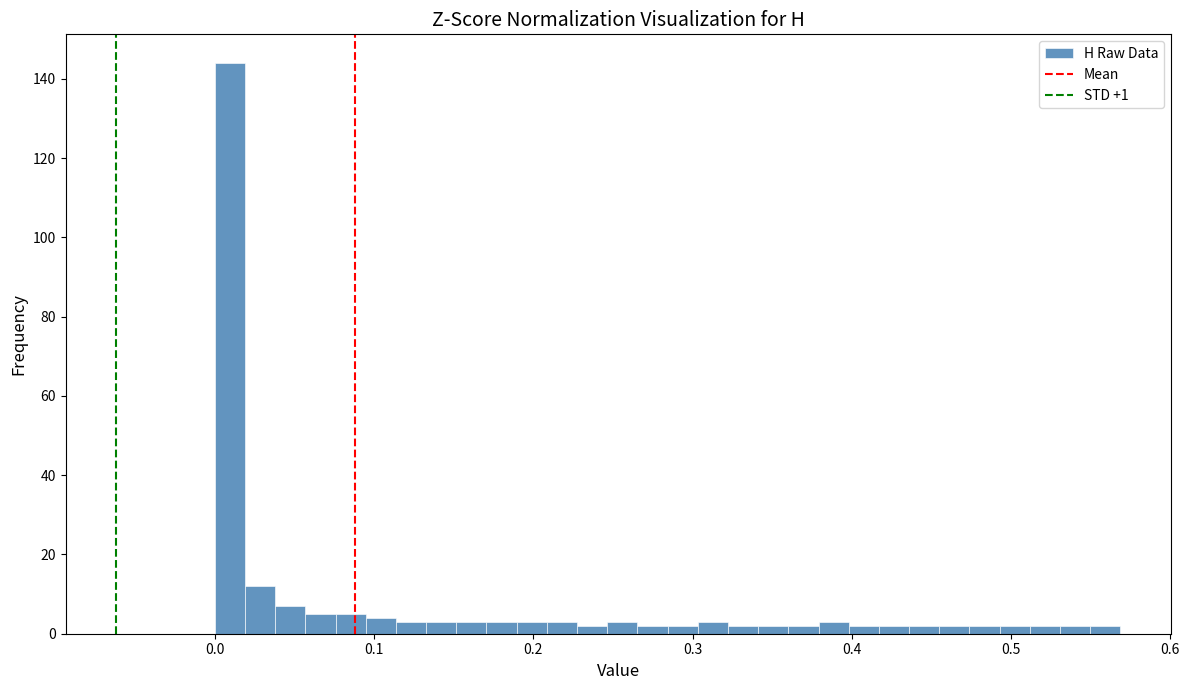

Read against the x-axis, roughly where is the centre of the tallest bar?

0.01